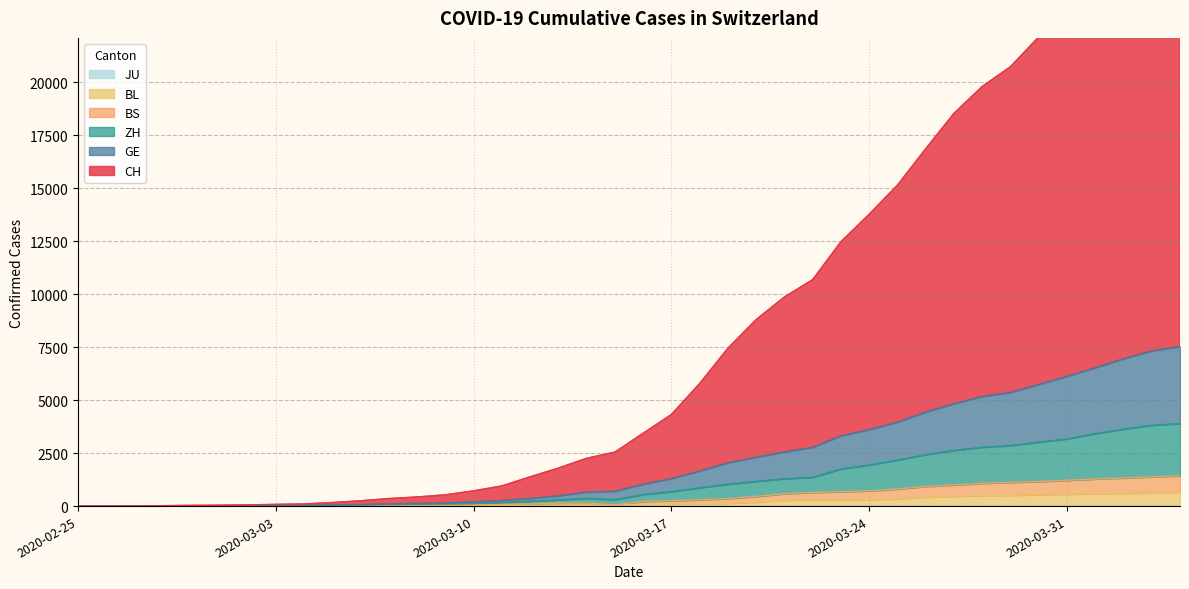

At how many categories does at least one series exceed 2069?

22